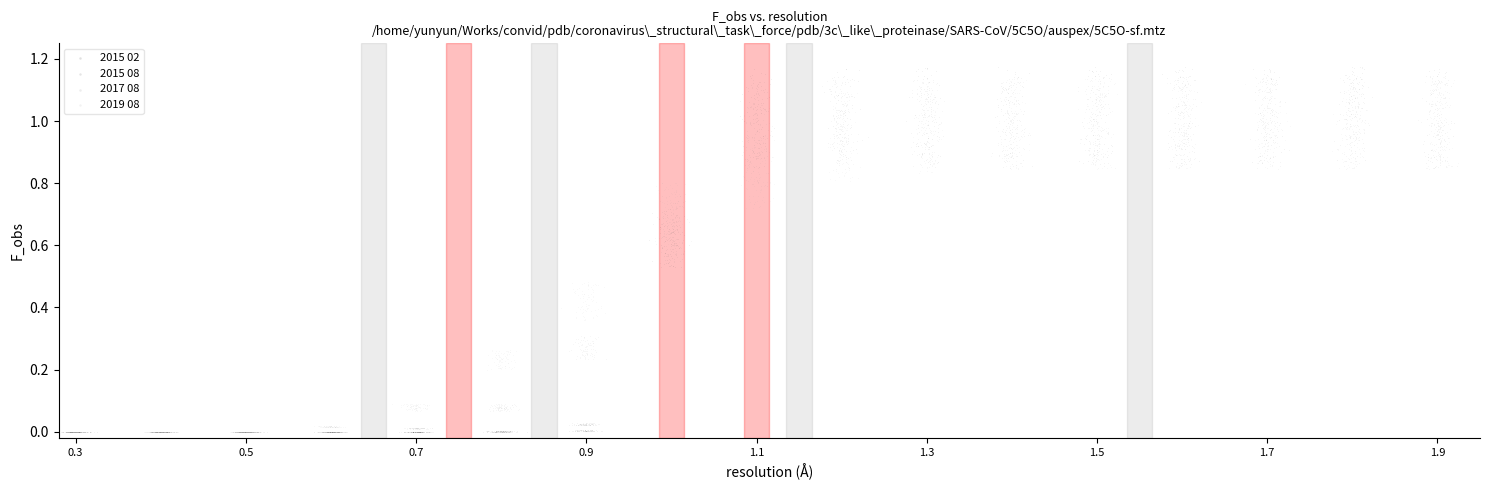

Which series has the widest spread of Y values?

2015 02